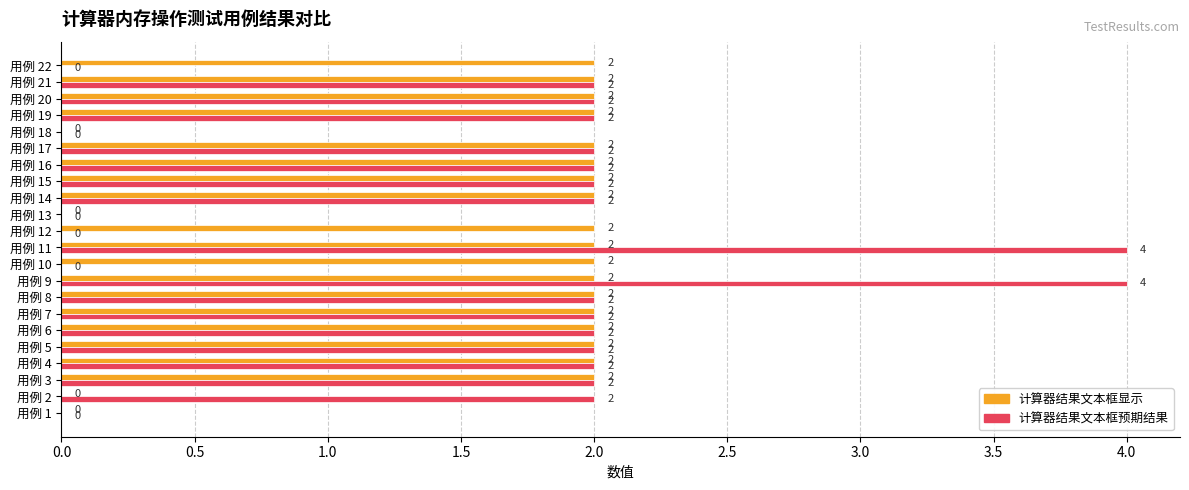

How many 计算器结果文本框预期结果 values are between 0 and 2?

20